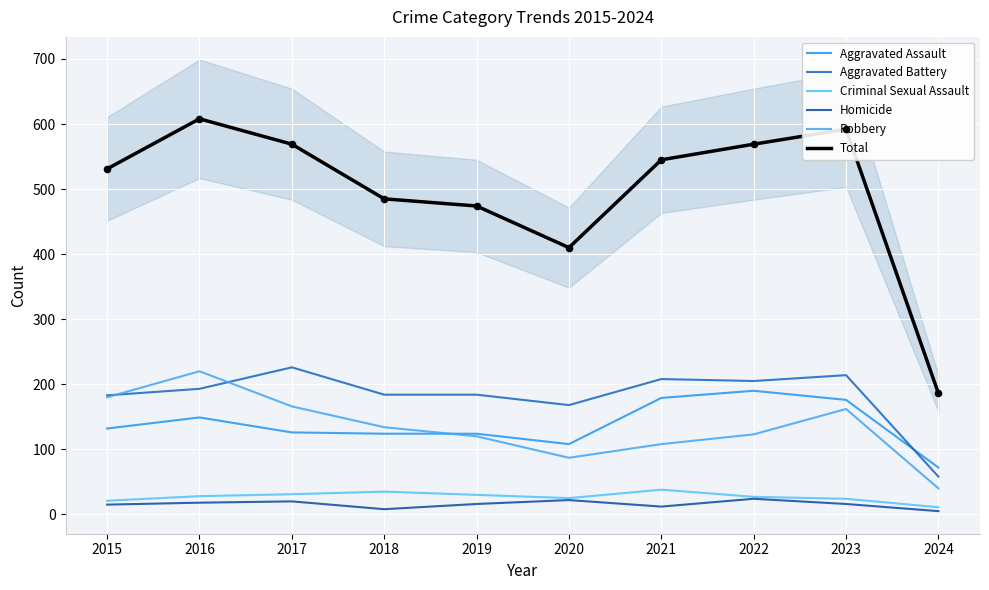

Which series reaches the minimum Y coordinate?

Homicide